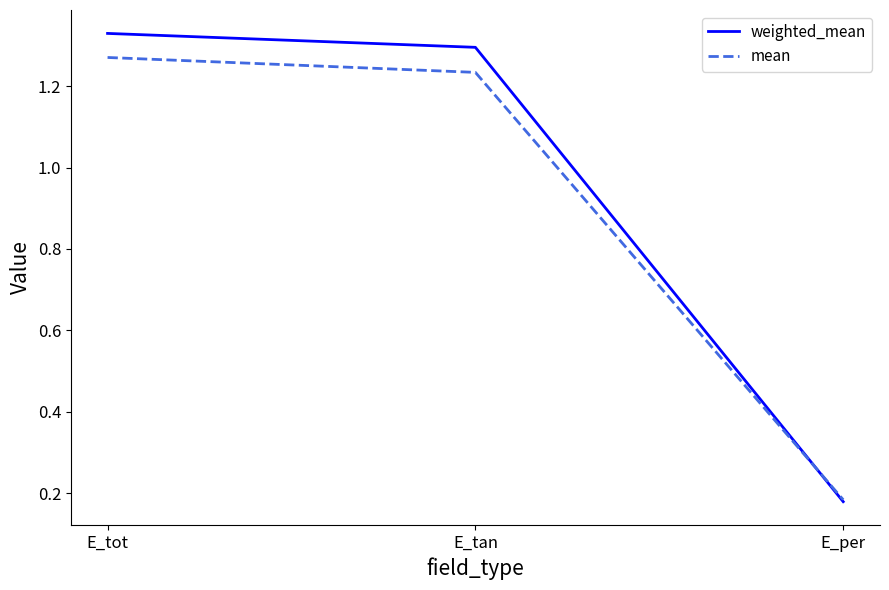

Where is weighted_mean nearest to the value 0?

E_per